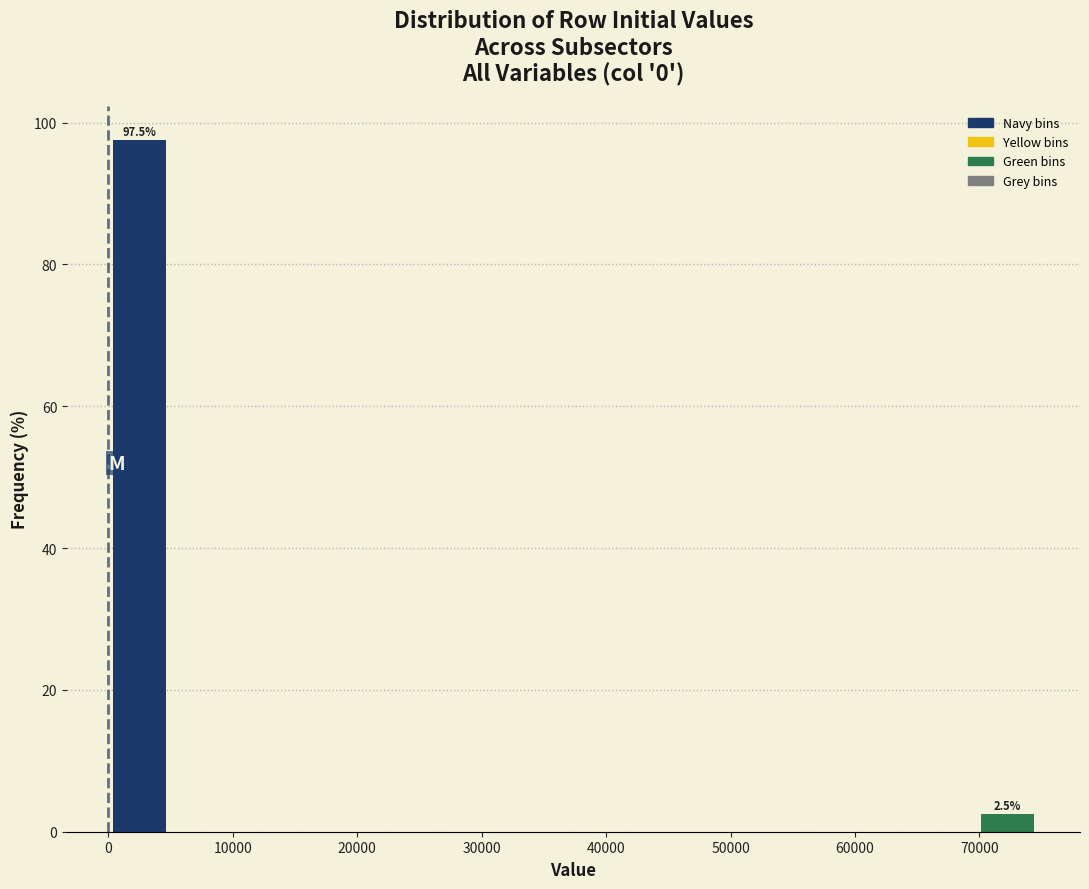

Which range on the x-axis has the tallest bar?

0 to 5000